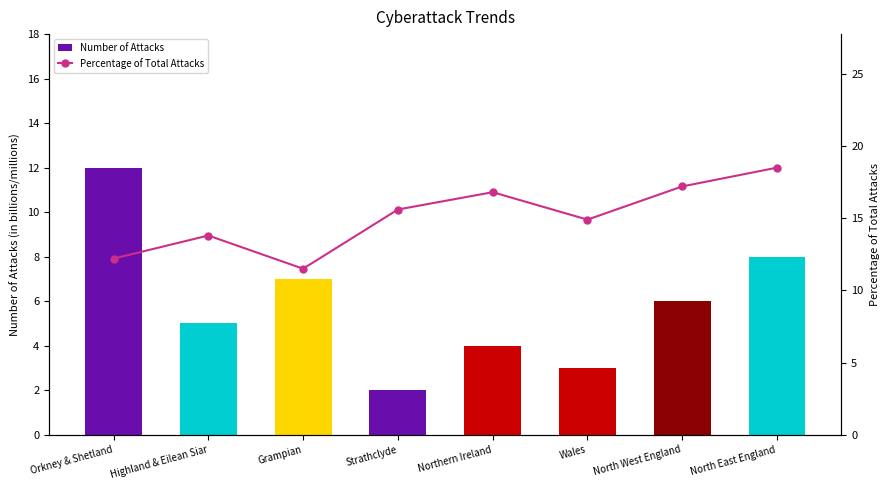

What are all the series names shown in the legend?

Number of Attacks, Percentage of Total Attacks